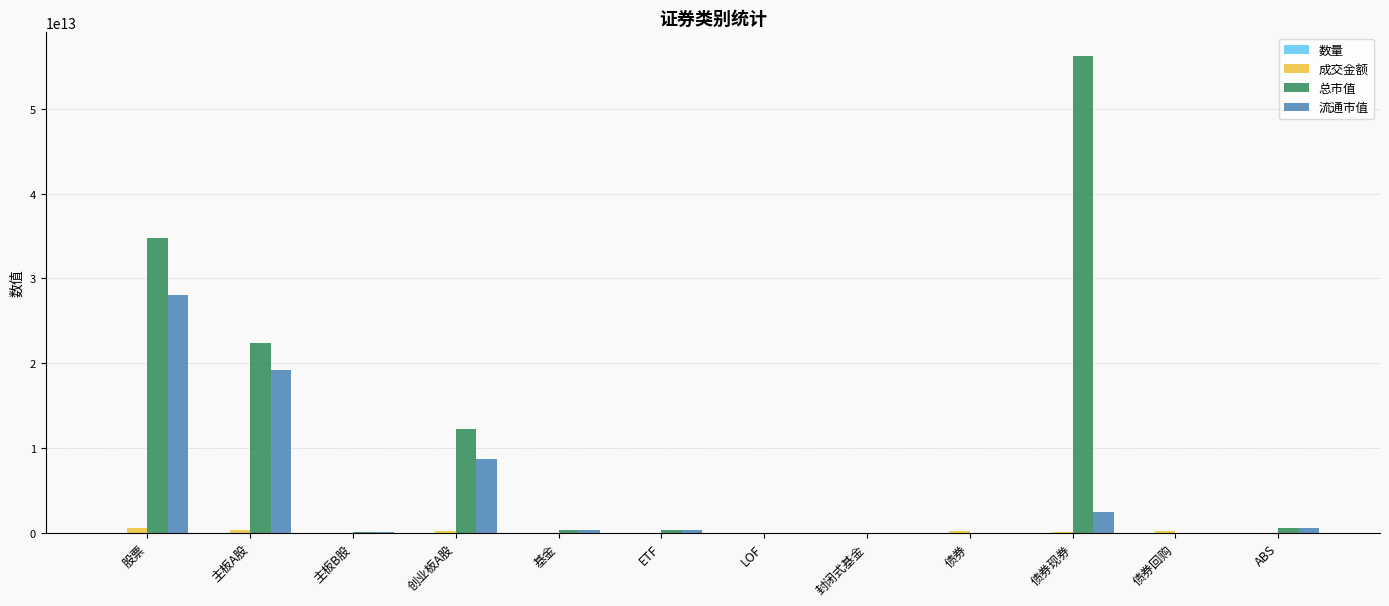

How many series are shown in this chart?

4